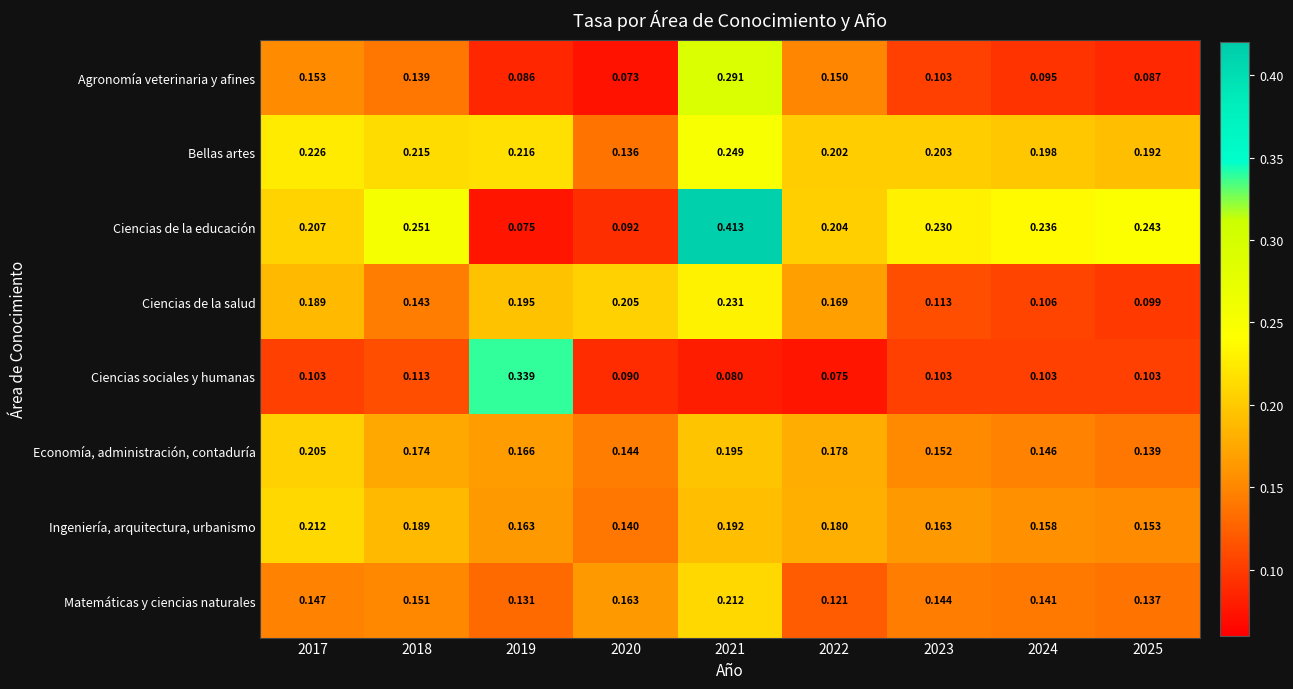

At how many categories does at least one series exceed 0?

9